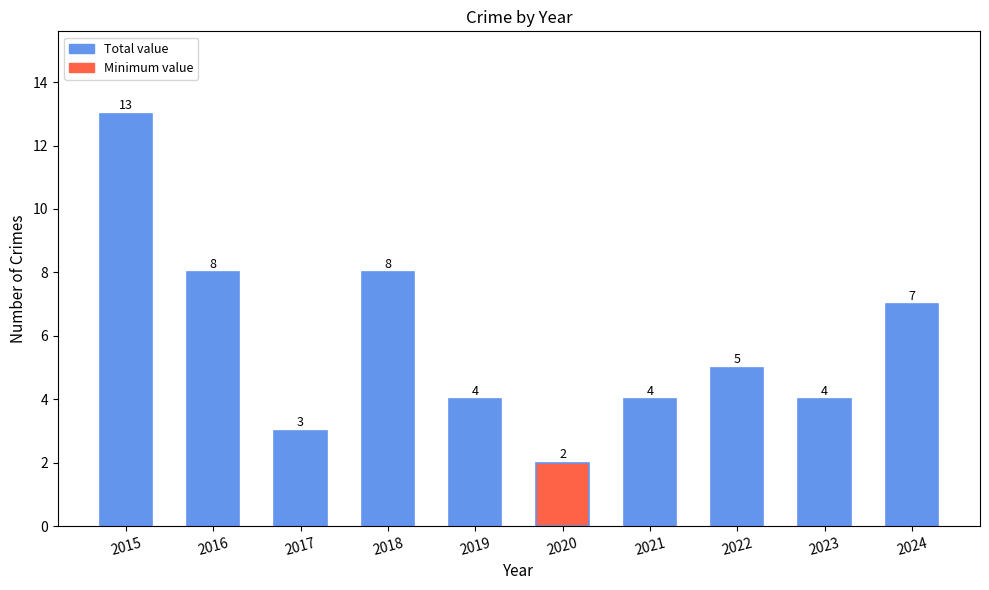

What is the difference between the maximum and second lowest values?

10